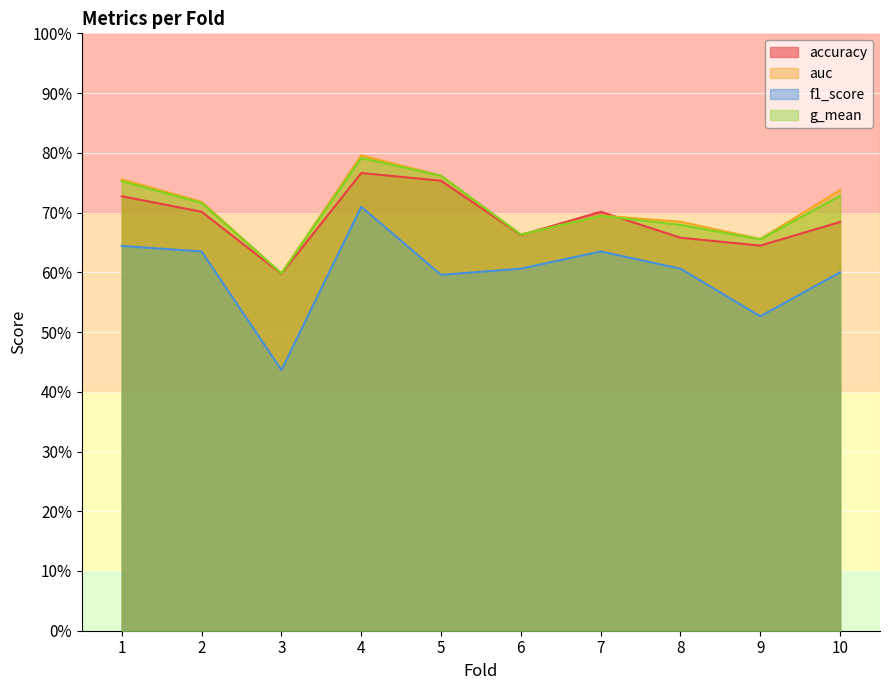

What is the average value of the accuracy series?

0.7